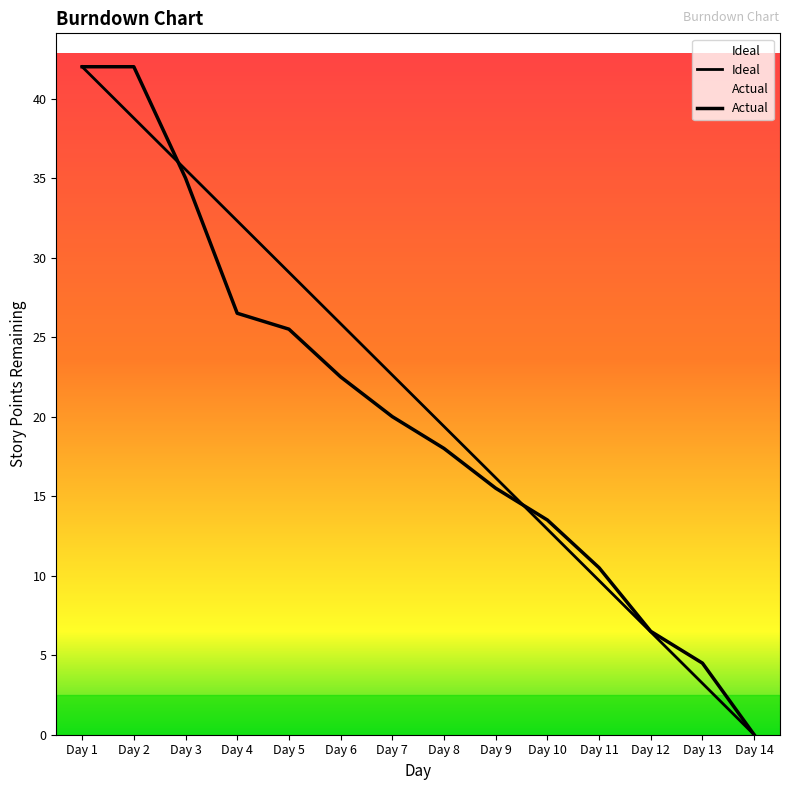

True or false: Actual and Ideal cross at least once.

True